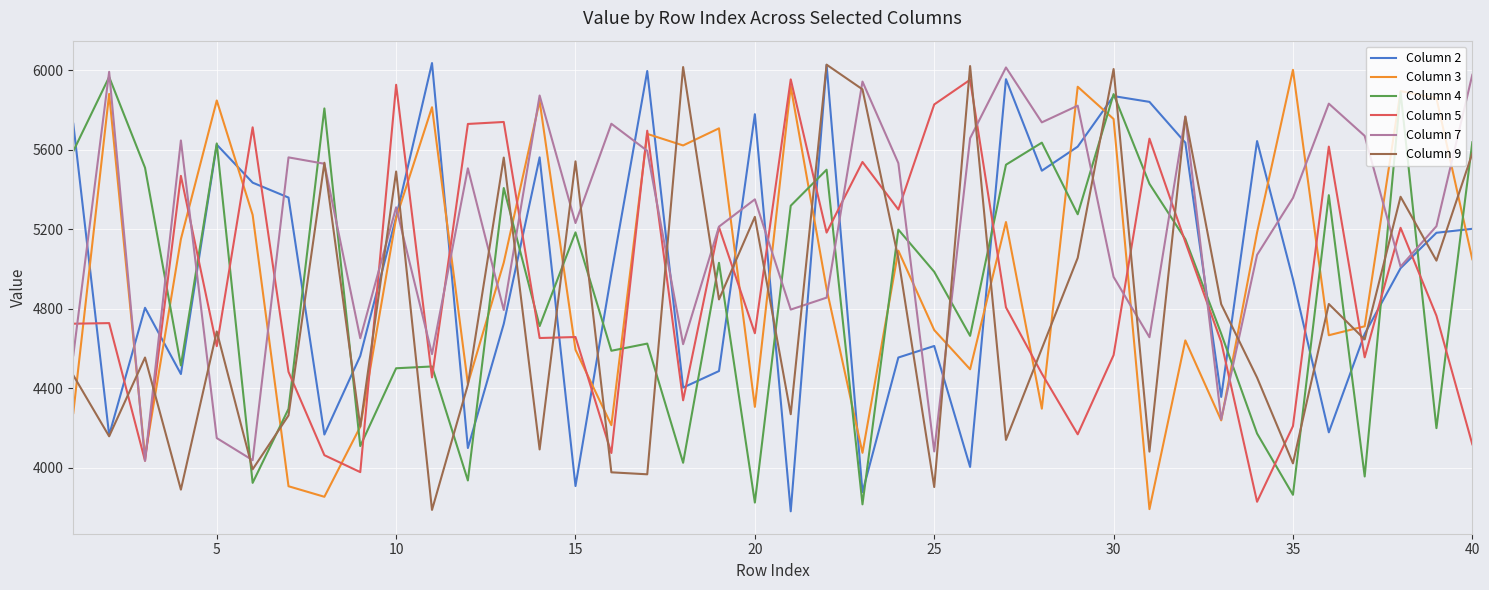

Which series has the largest total across all categories?

Column 7